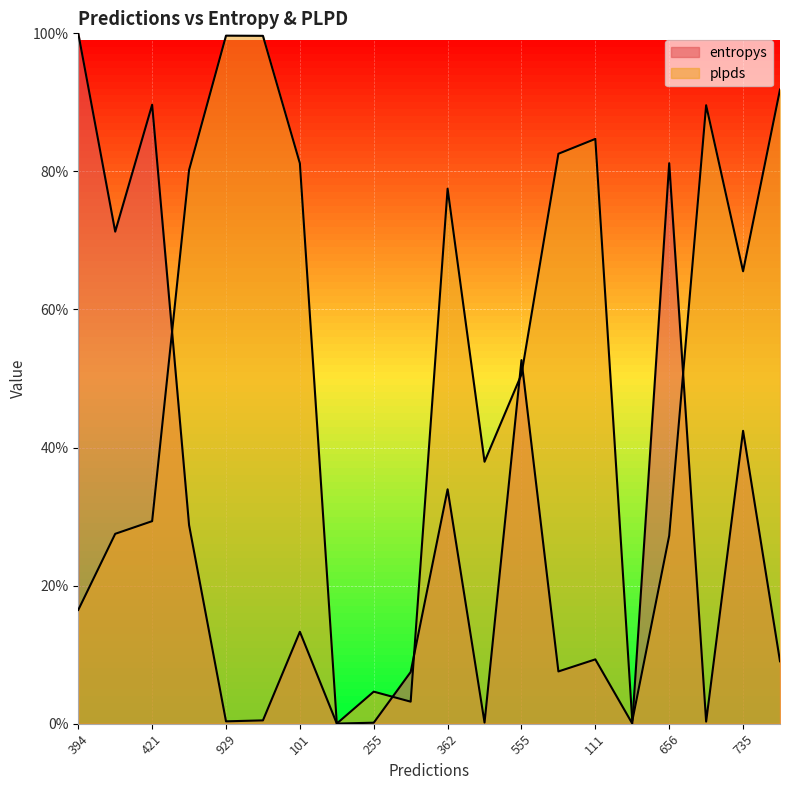

List the labels in order of entropys value, largest first.

394, 421, 656, 598, 555, 735, 362, 610, 101, 111, 639, 366, 281, 724, 929, 466, 96, 255, 475, 573